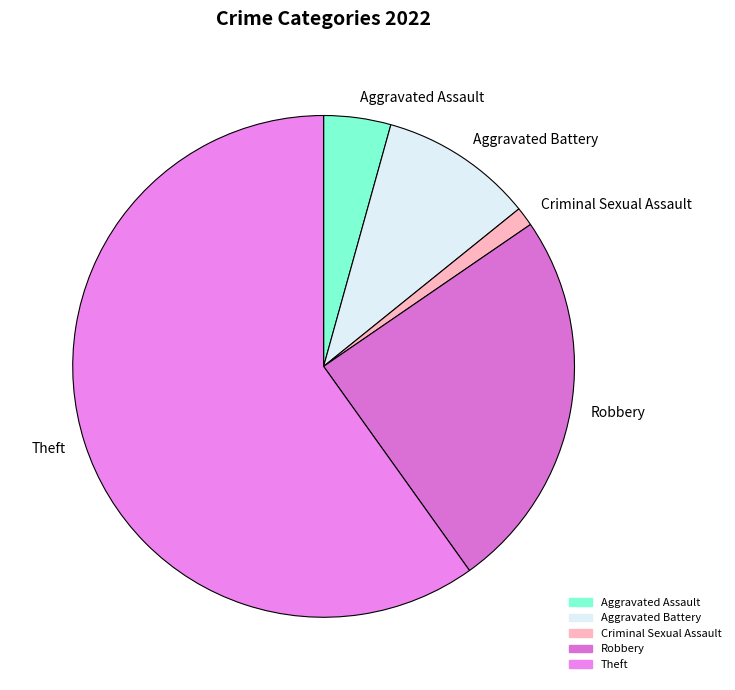

The Theft slice represents 51% of the pie. True or false?

False